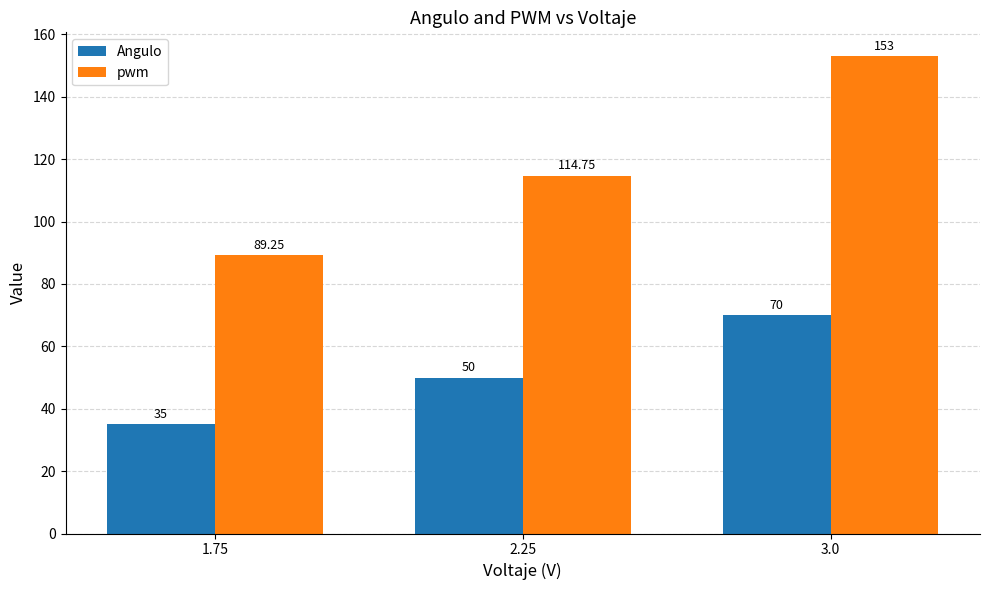

What value does the Angulo series have at 3.0?

70.0